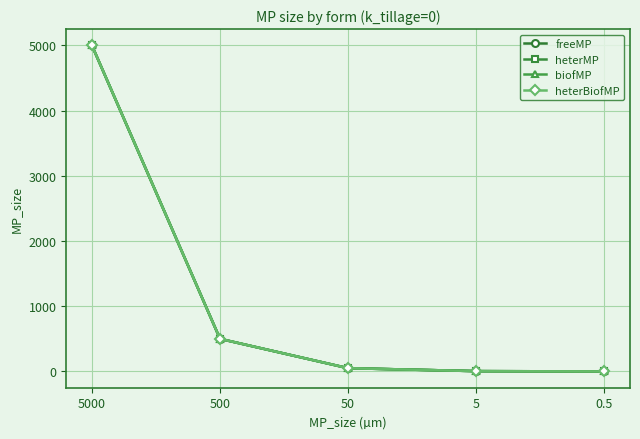

Does the chart have visible grid lines?

Yes